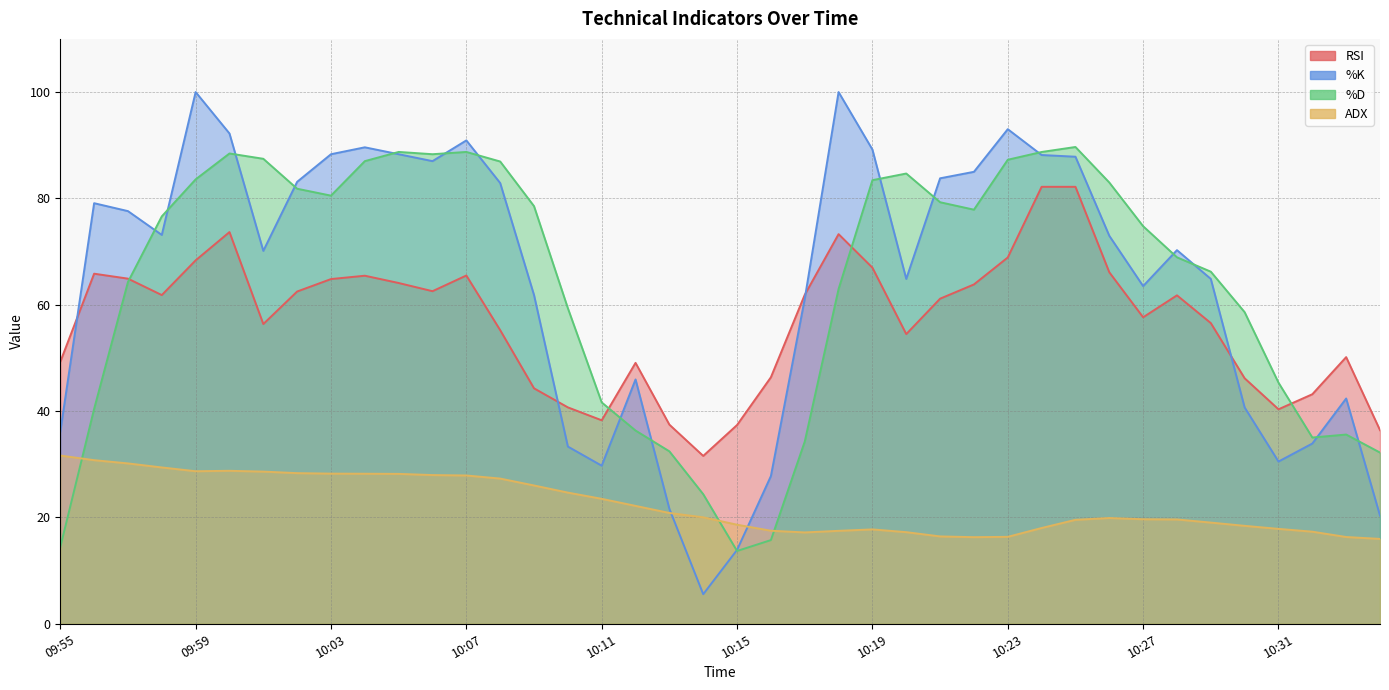

Which category has the highest value across all series?

09:59